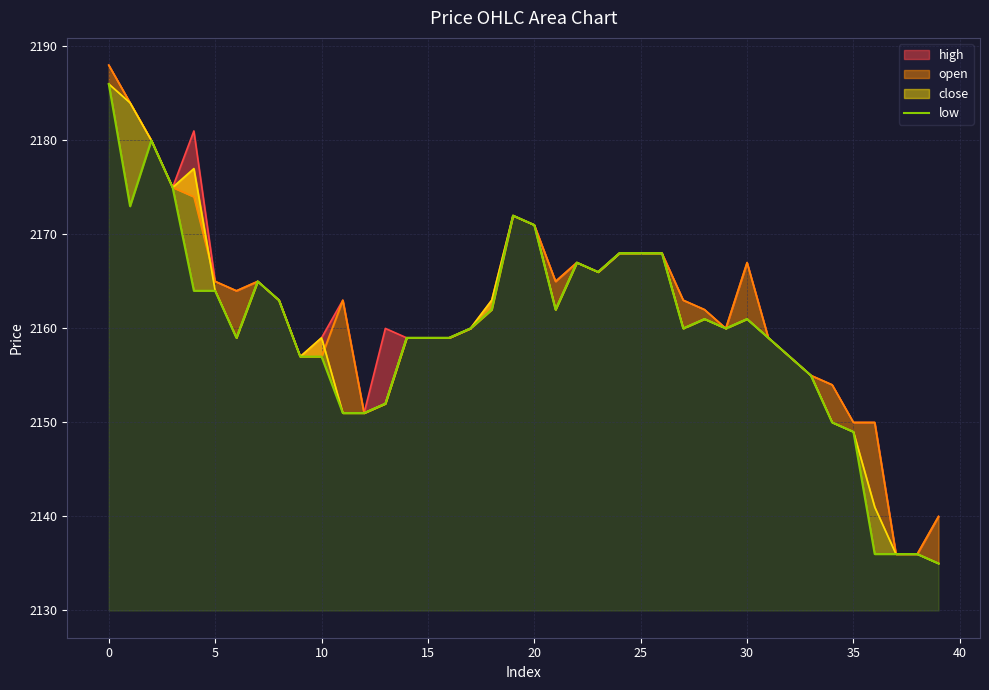

Between 35 and 24, which is larger?

24